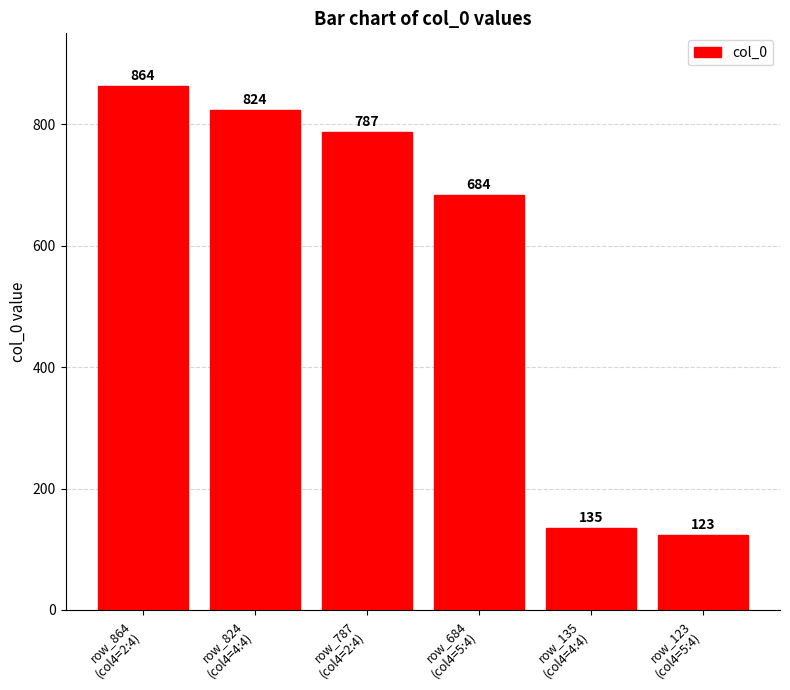

What is the average value?

570